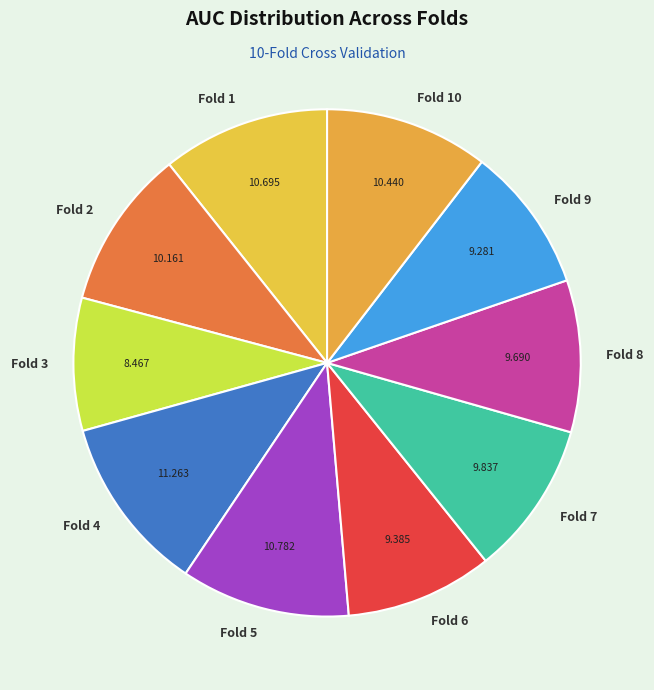

The Fold 3 slice represents 16% of the pie. True or false?

False